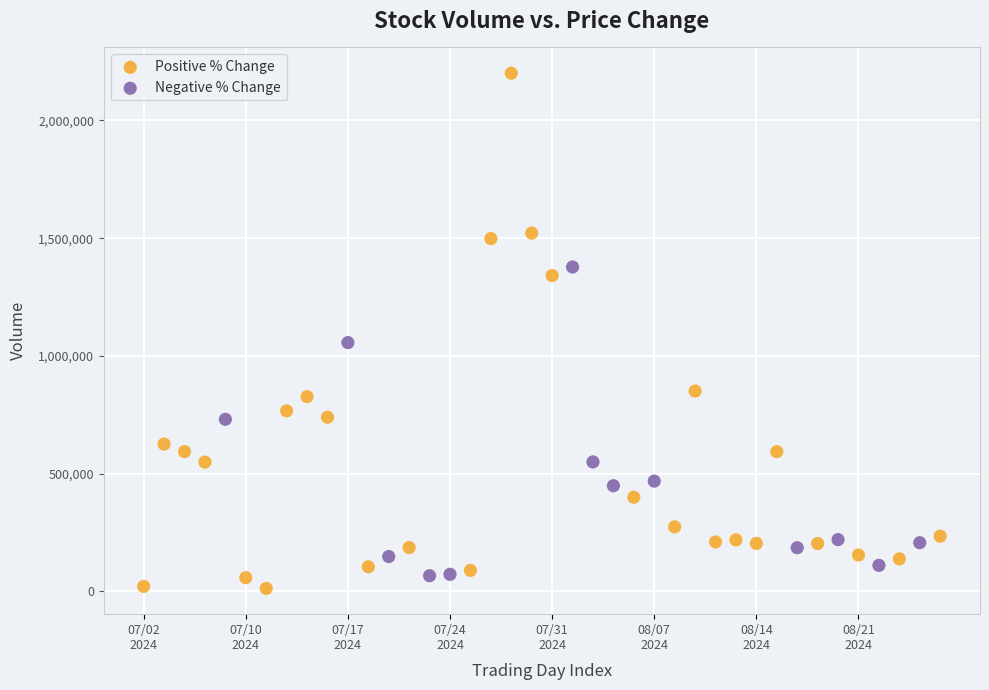

Which series reaches the minimum Y coordinate?

Positive % Change